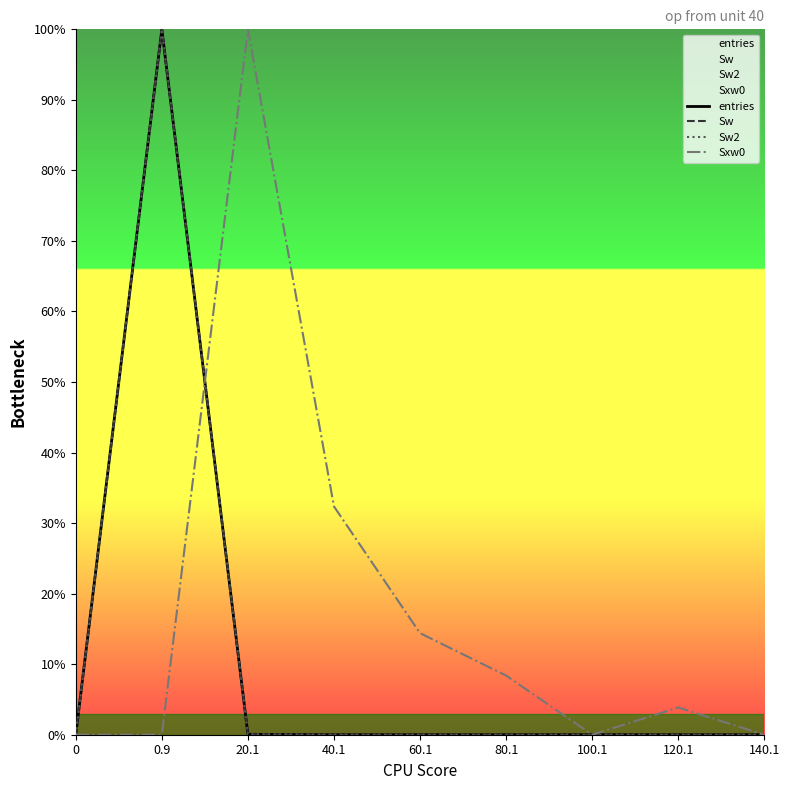

Does the chart have visible grid lines?

No